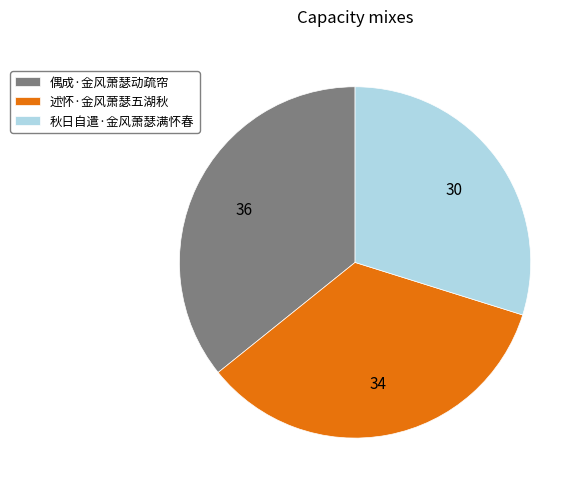

Does 述怀·金风萧瑟五湖秋 represent more than half of the total?

No